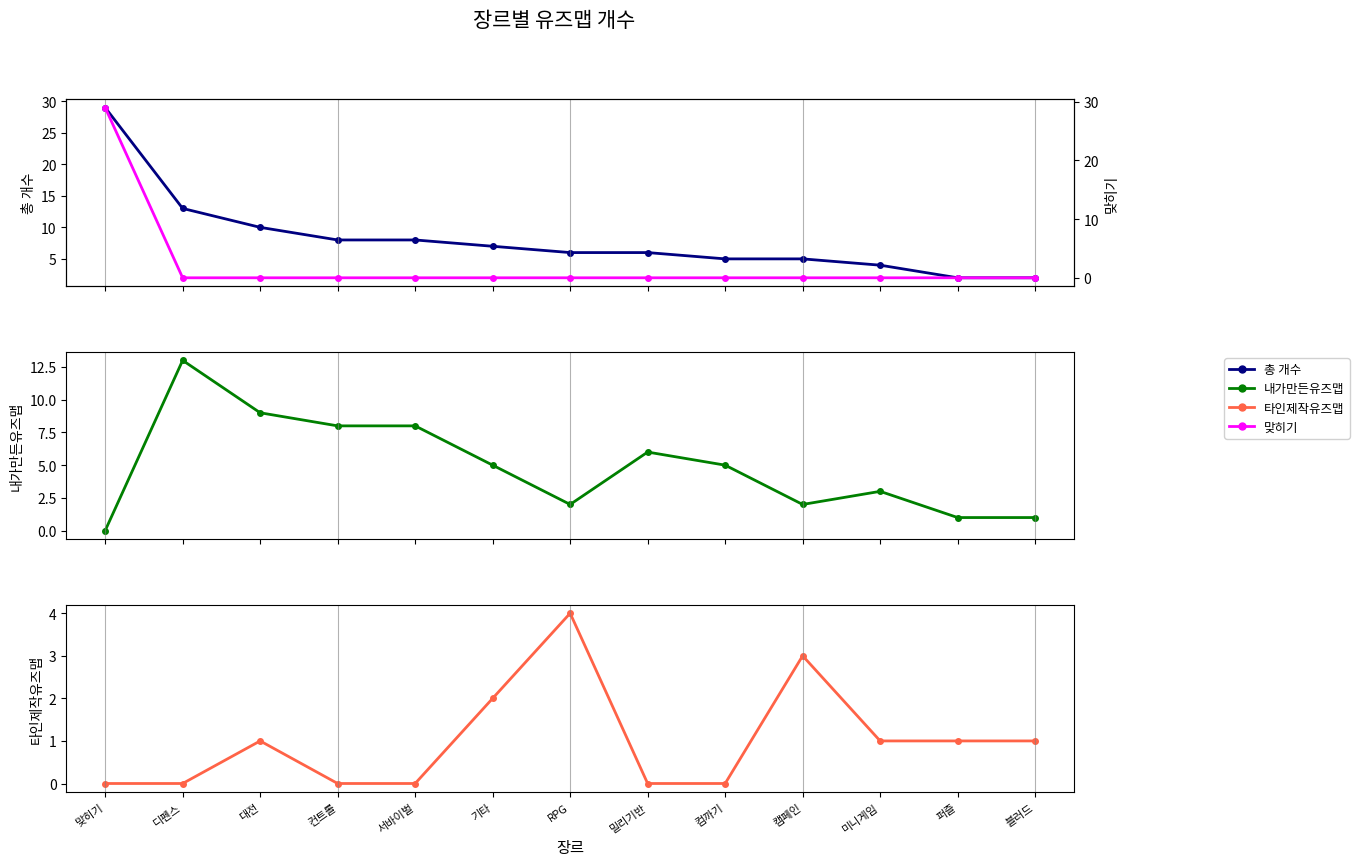

Where is 내가만든유즈맵 nearest to the value 6?

밀리기반